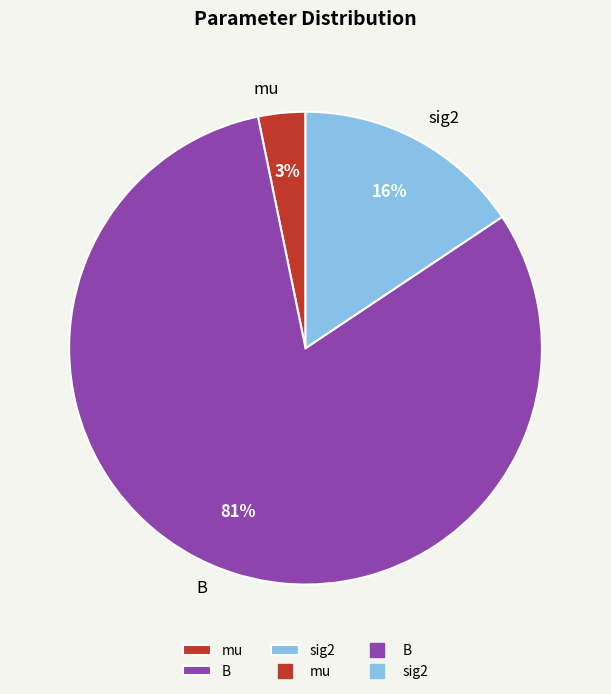

Do sig2 and B together represent more than half of the pie?

Yes